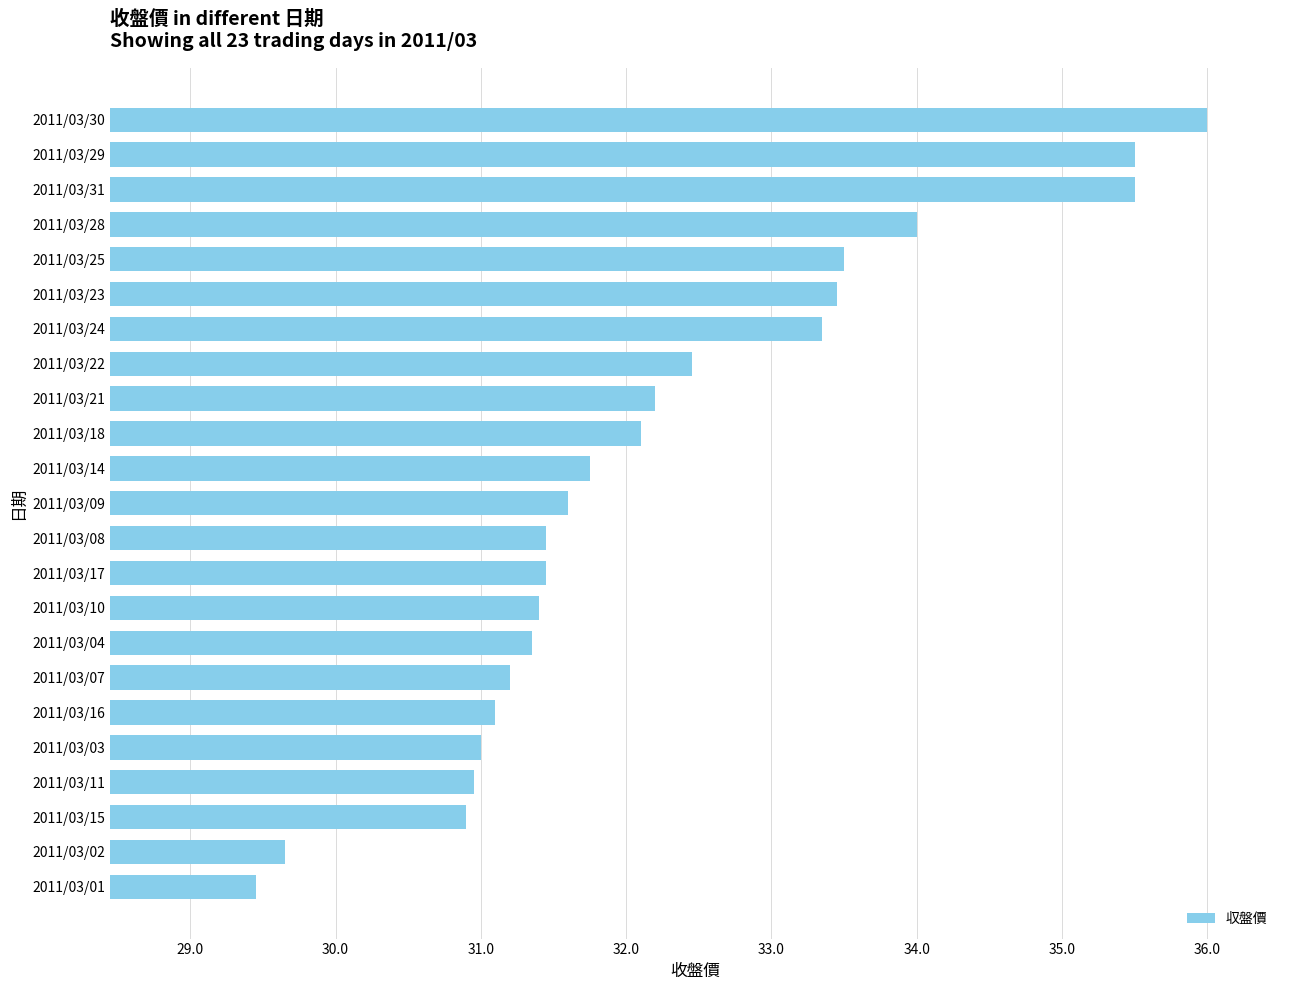

Is it true that the value at 2011/03/21 is 32.2?

True